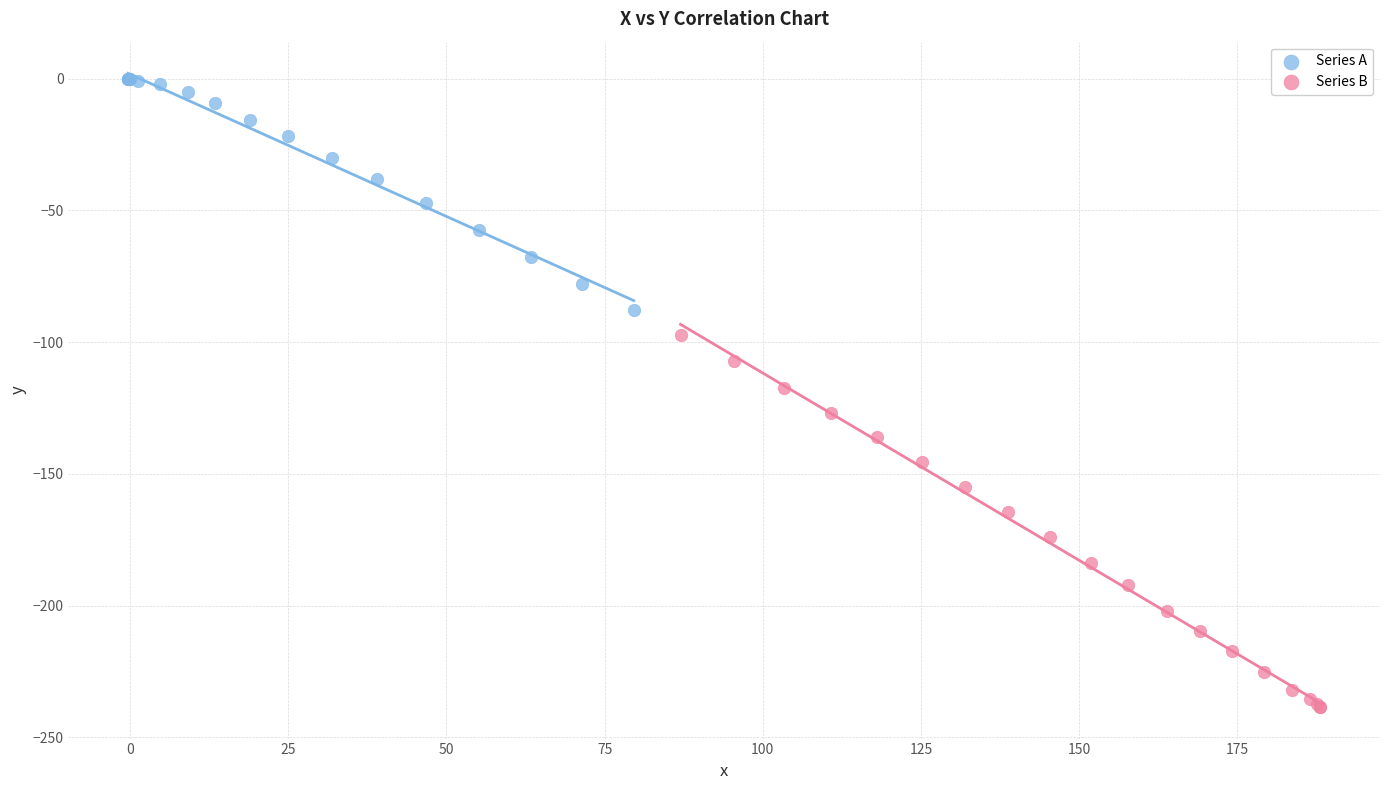

Which series reaches the minimum Y coordinate?

Series B